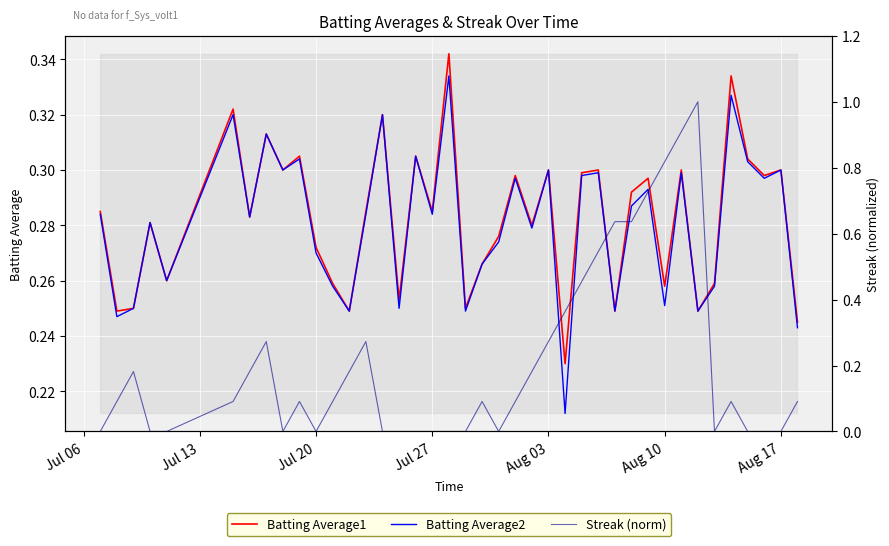

Which series has the largest range (max minus min)?

Streak (norm)